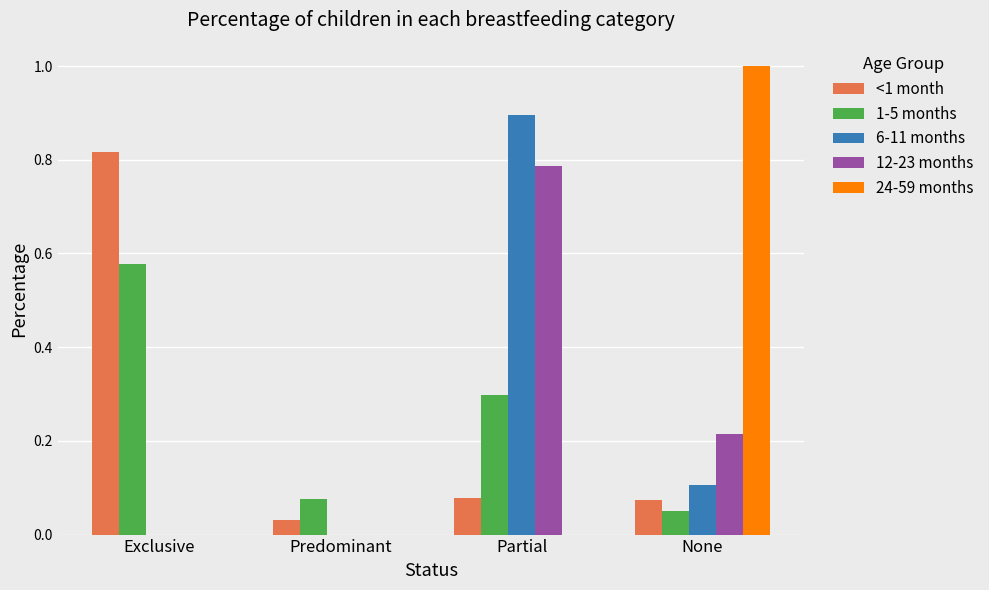

Does the chart contain stacked bars?

No